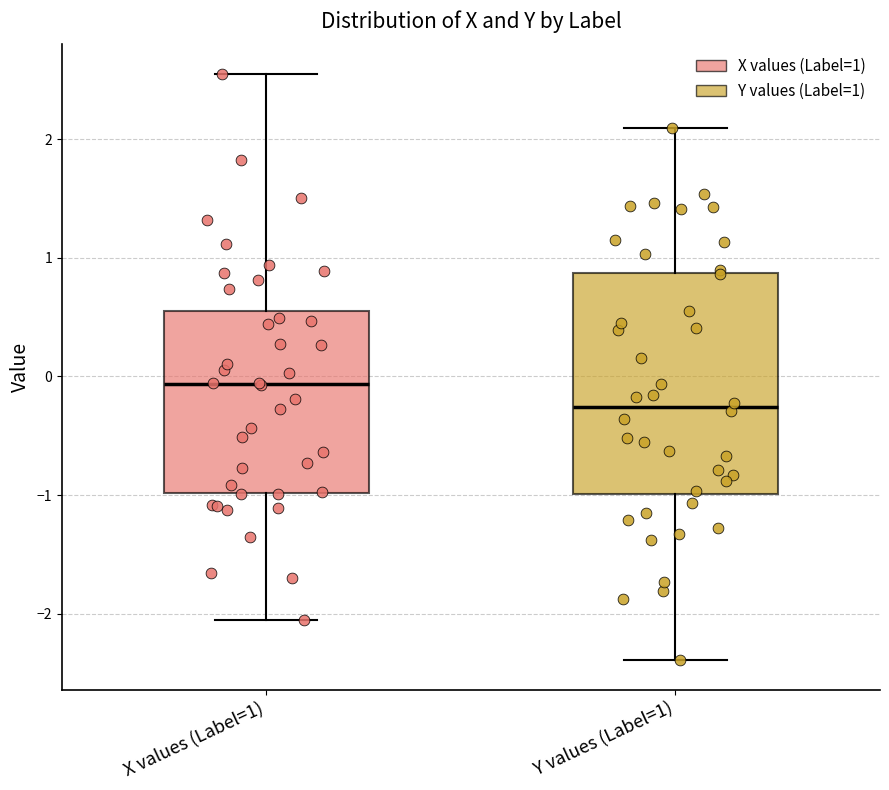

Reading left to right, transcribe this box plot: for each box, give where its median line is, the range the box spans, and where its two whiskers end, as read against the y-axis. The values are not printed on the chart, so give them approximately, as read against the axis.

X values (Label=1): median -0.1, box -1.0 to 0.6, whiskers -2.1 to 2.6
Y values (Label=1): median -0.3, box -1.0 to 0.9, whiskers -2.4 to 2.1